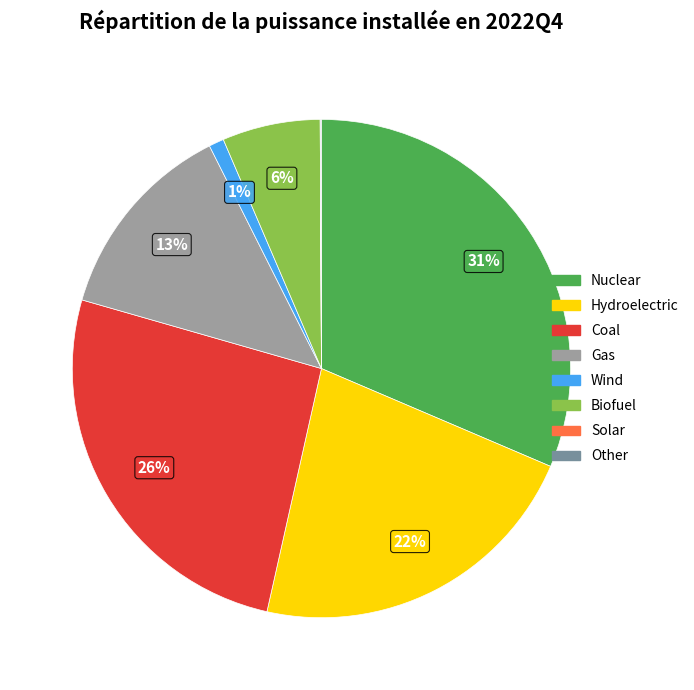

Which slice is the largest?

Nuclear